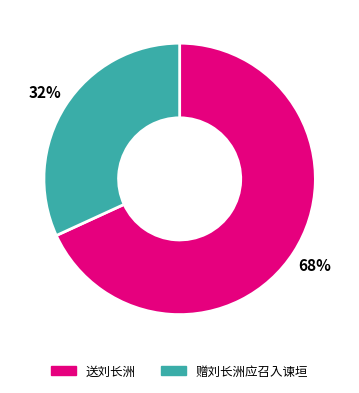

Do 送刘长洲 and 赠刘长洲应召入谏垣 together represent more than half of the pie?

Yes